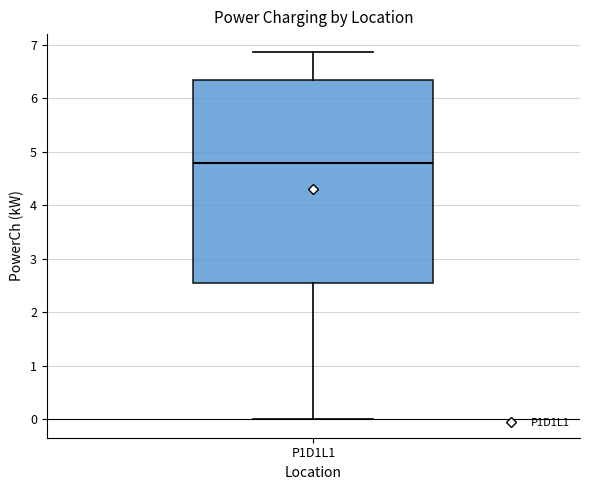

Transcribe this box plot: give where the median line is, the range the box spans, and where the two whiskers end, as read against the y-axis. The values are not printed on the chart, so give them approximately, as read against the axis.

median 4.8, box 2.6 to 6.3, whiskers 0.0 to 6.9